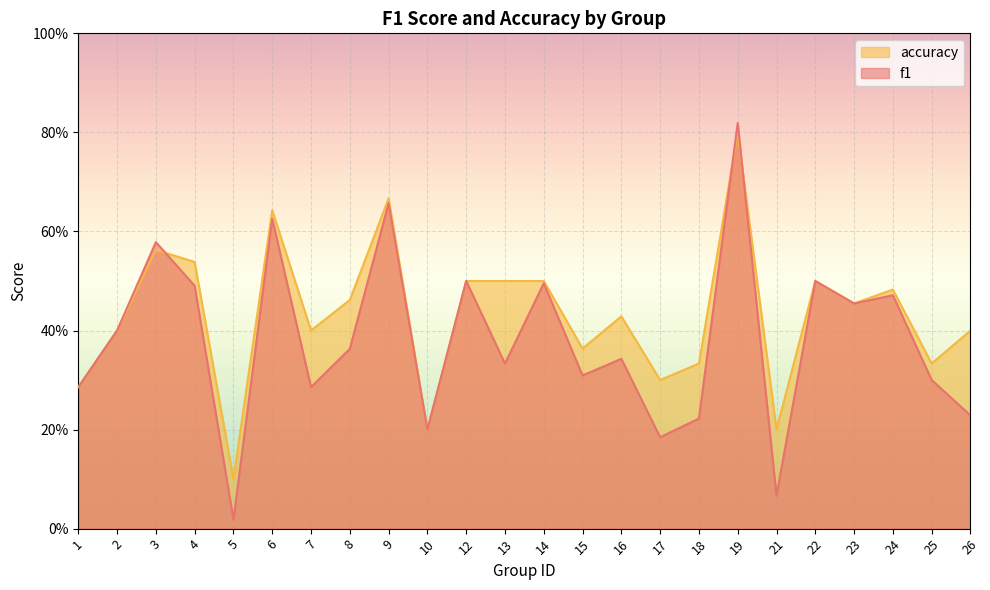

What is the difference between the maximum and minimum values in the f1 series?

0.8